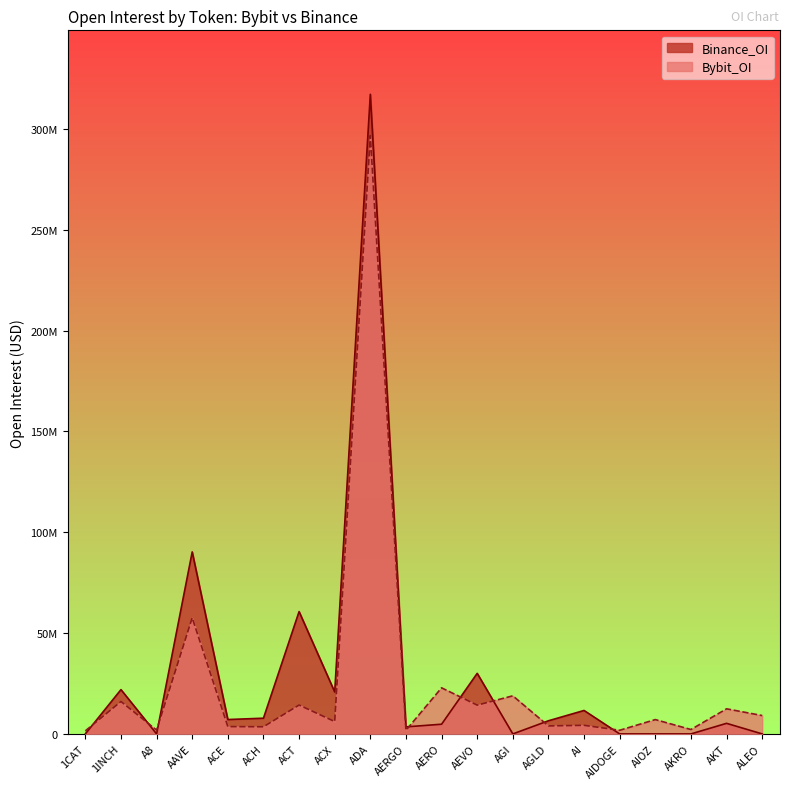

Rank the series by their maximum value, from highest to lowest.

Binance_OI, Bybit_OI